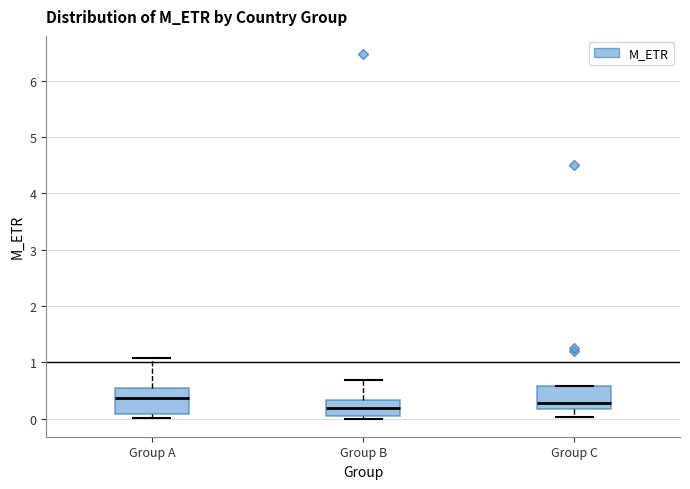

Reading left to right, transcribe this box plot: for each box, give where its median line is, the range the box spans, and where its two whiskers end, as read against the y-axis. The values are not printed on the chart, so give them approximately, as read against the axis.

Group A: median 0.4, box 0.1 to 0.5, whiskers 0.0 to 1.1
Group B: median 0.2, box 0.1 to 0.3, whiskers 0.0 to 0.7
Group C: median 0.3, box 0.2 to 0.6, whiskers 0.0 to 0.6